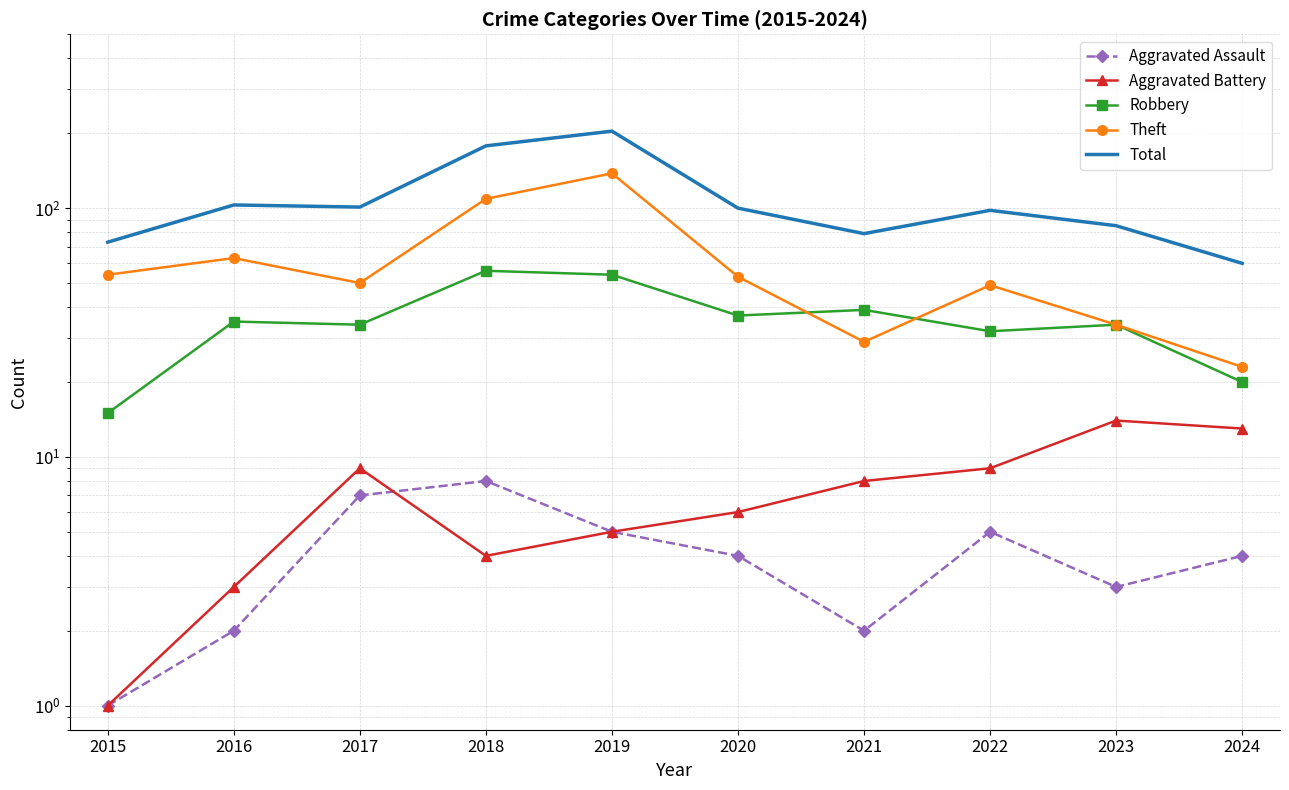

Is this an area chart (filled region under the line)?

No